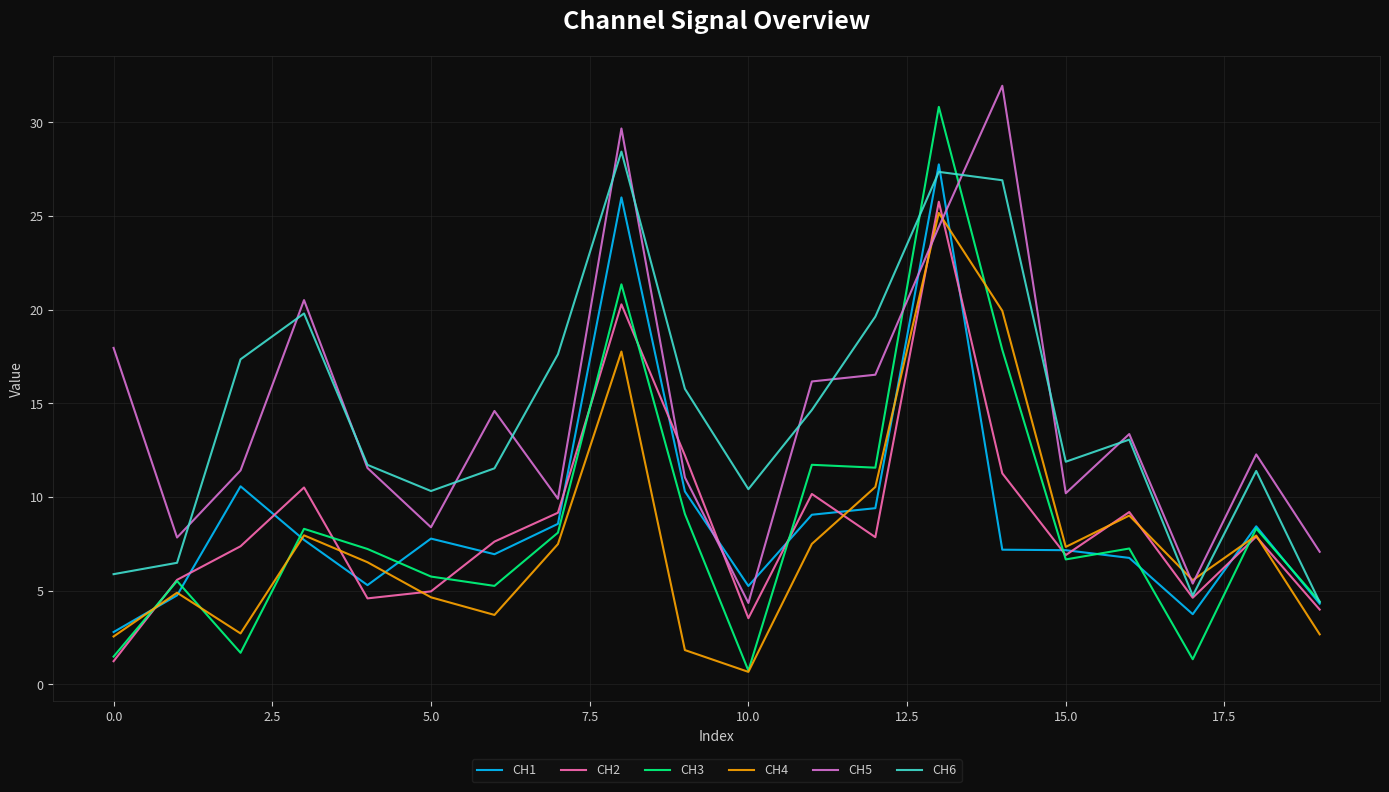

Which series has the largest range (max minus min)?

CH3